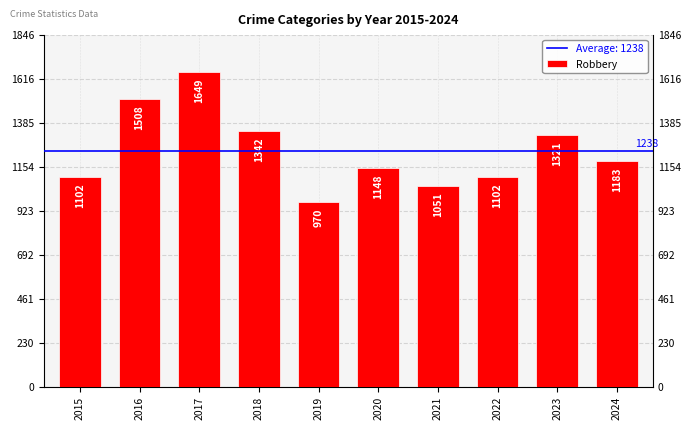

What is the maximum value shown in the chart?

1649